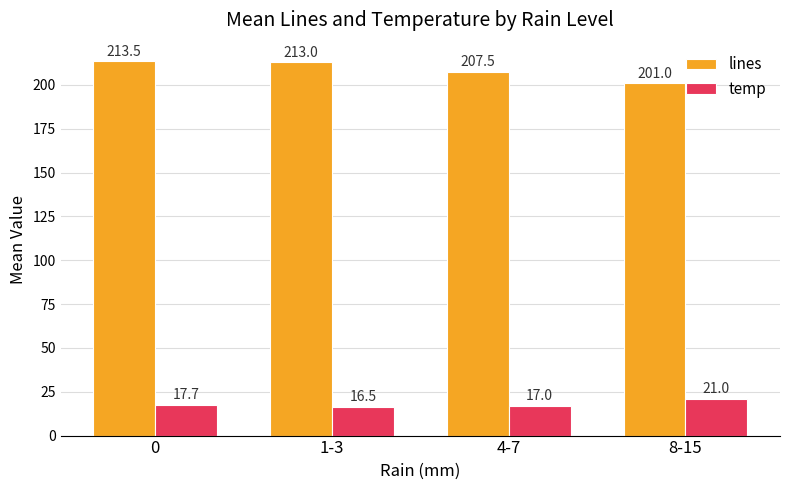

True or false: lines has a value of 207.5 at 4-7.

True